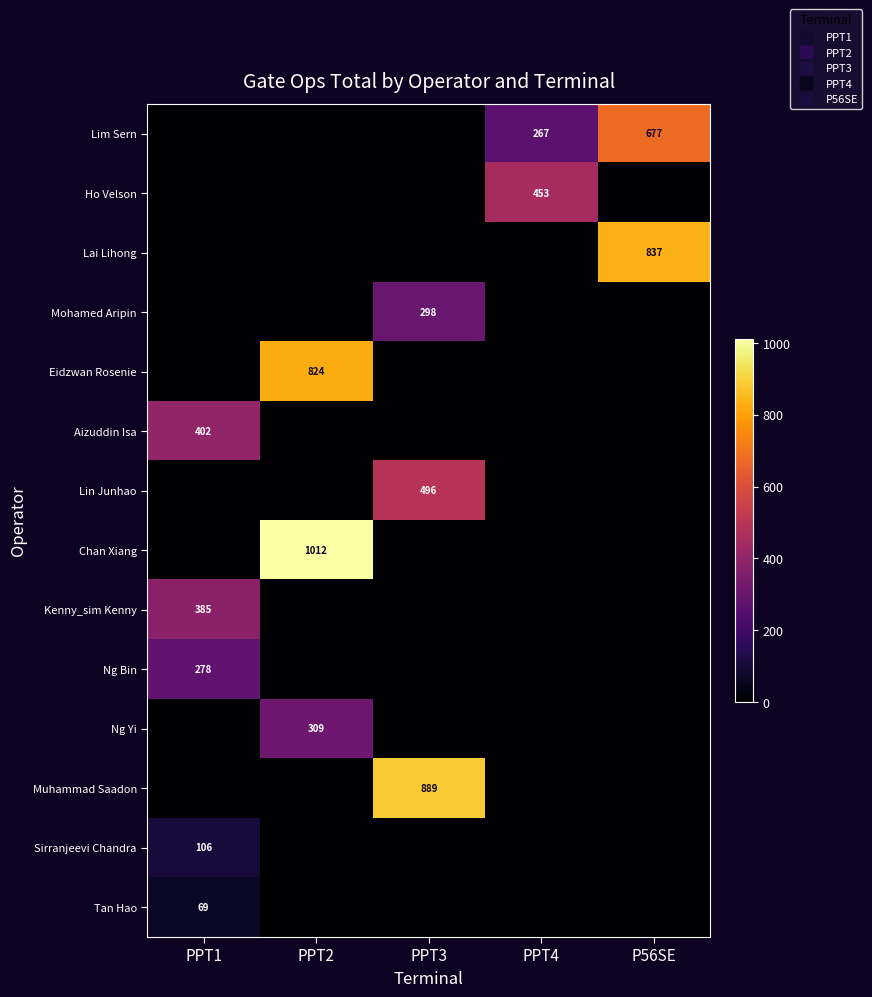

Between PPT3 and P56SE, which is larger?

P56SE